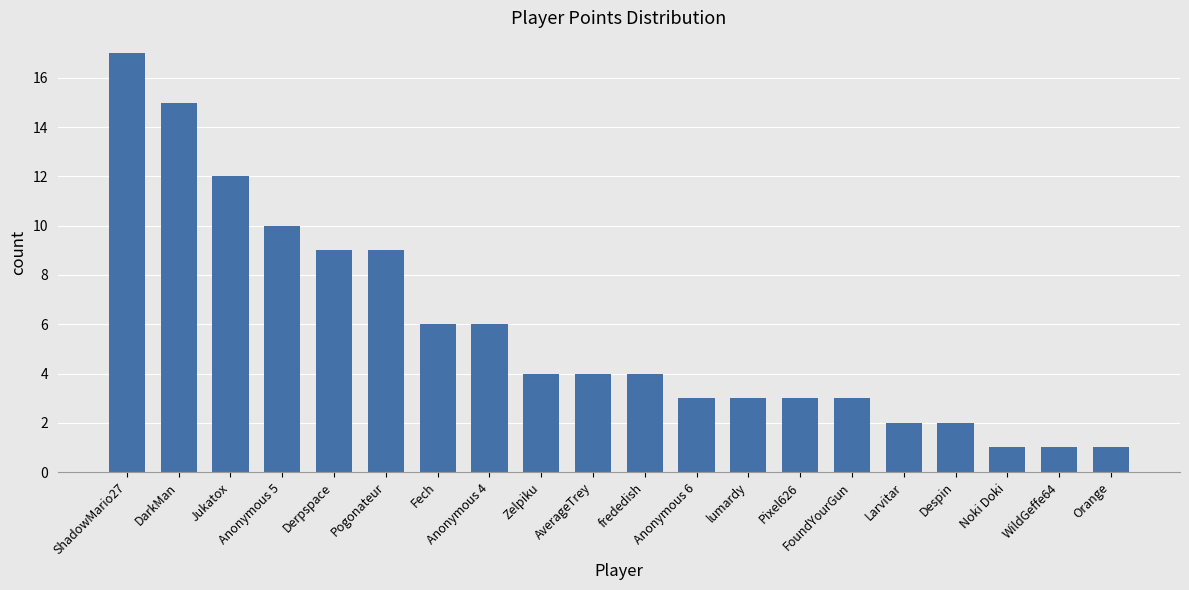

What is the sum of the values at Despin and WildGeffe64?

3